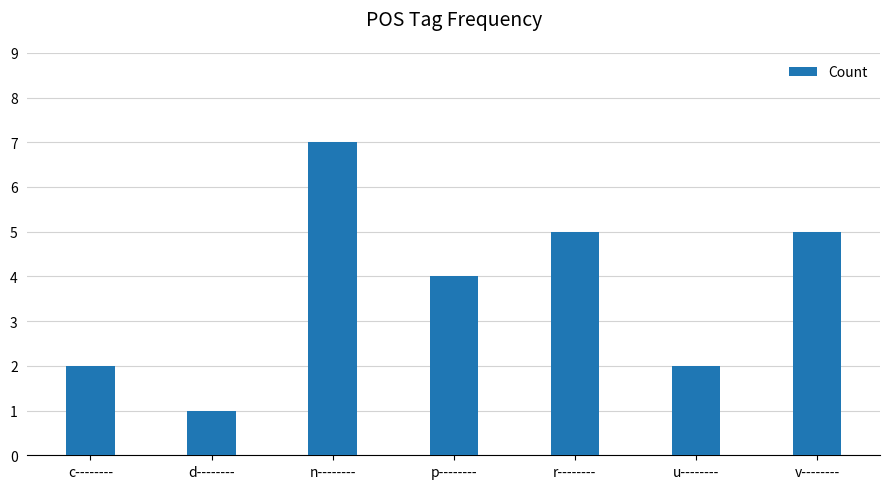

How many bars are there in total?

7